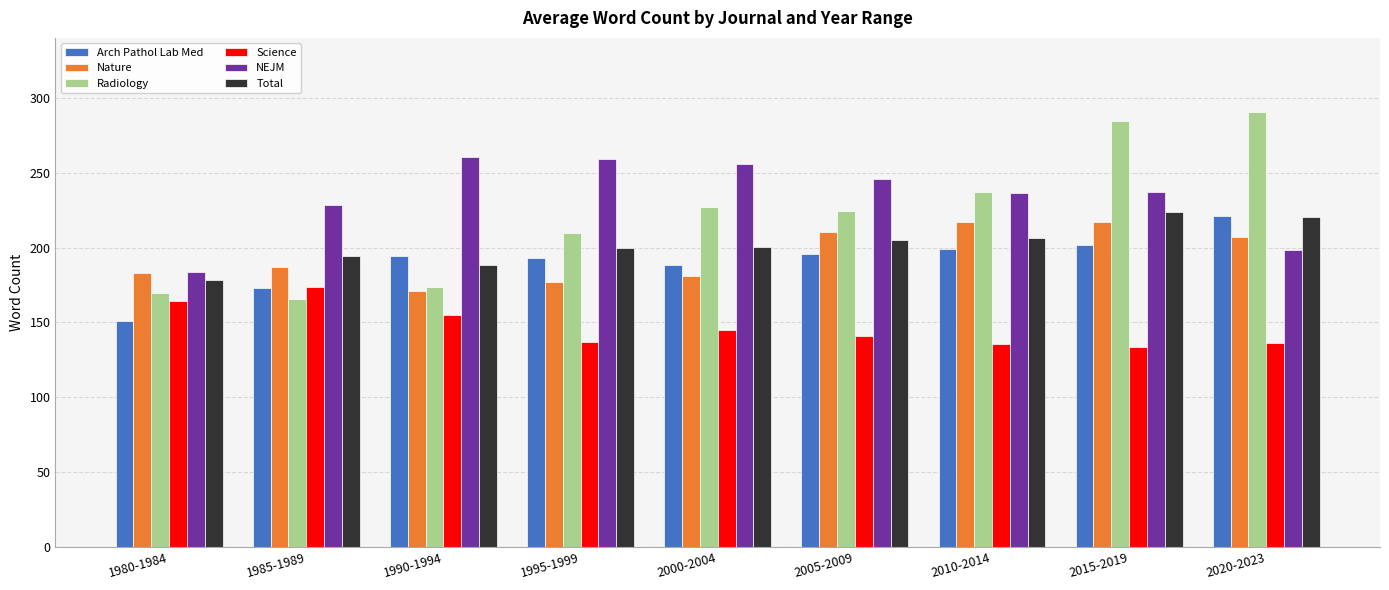

How many bars are there in each group?

6